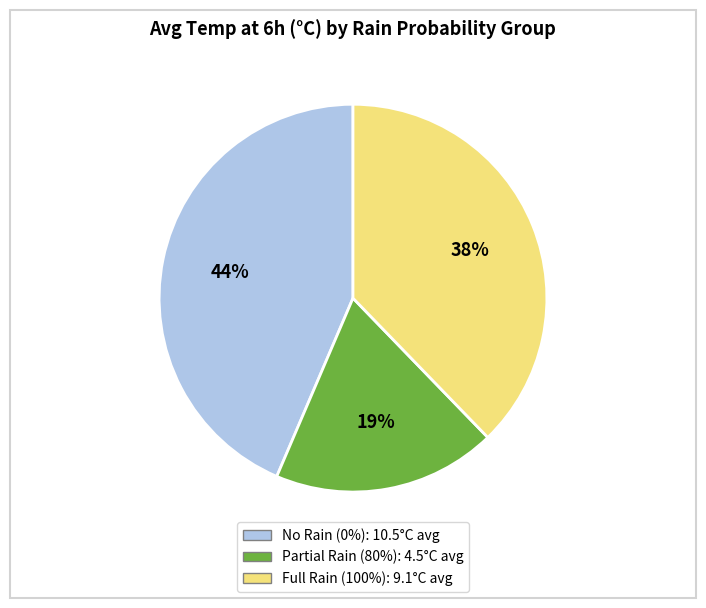

To the nearest percent, what is the average slice percentage?

33%